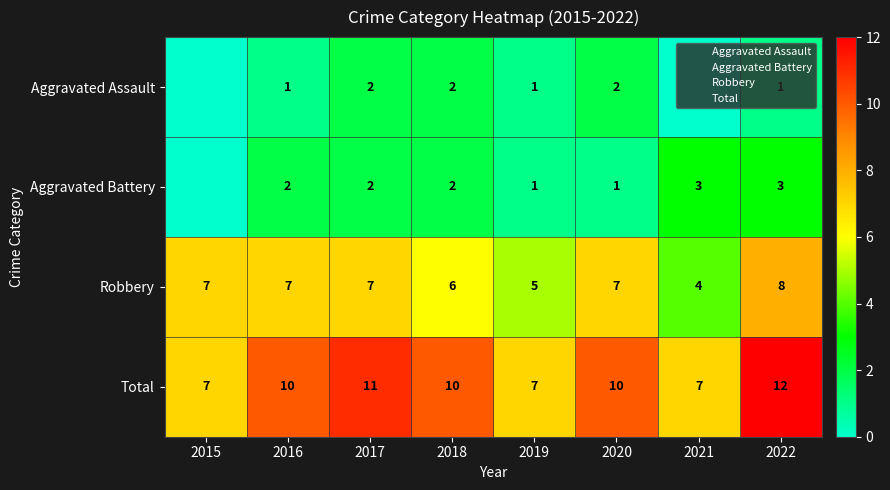

What is the difference between the highest and lowest values at 2022?

11